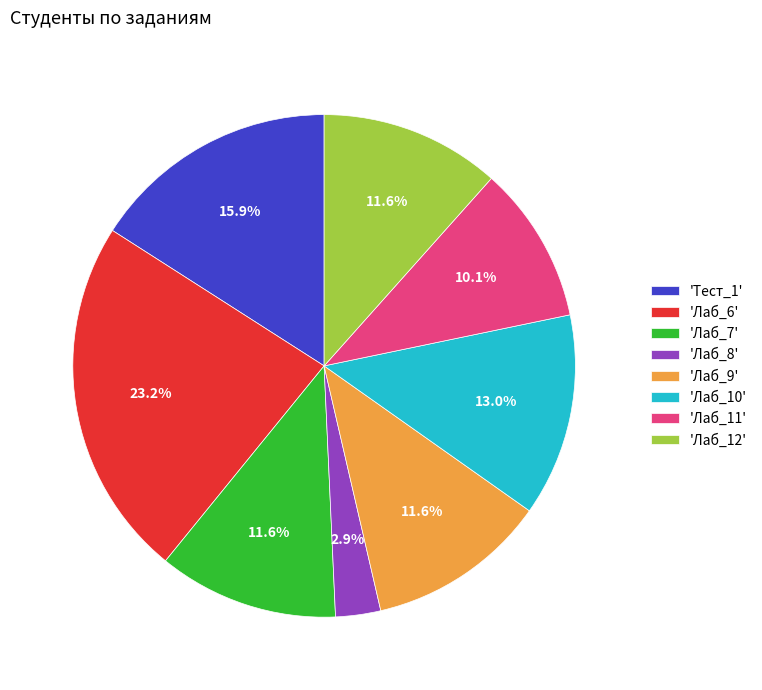

Which slice is the smallest?

'Лаб_8'